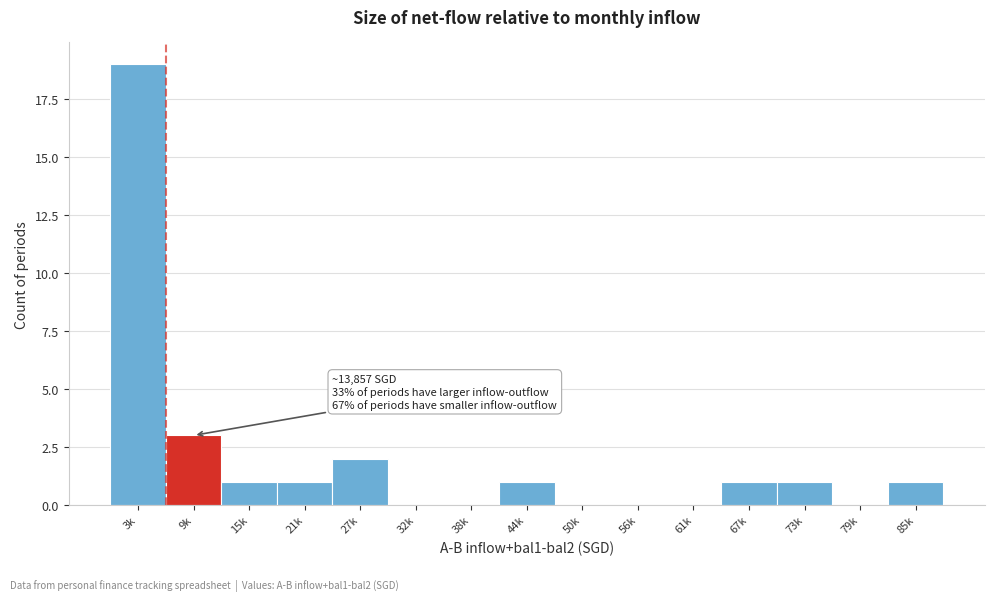

Reading left to right, list all the values displayed in this chart.

3k=19	9k=3	15k=1	21k=1	27k=2	32k=0	38k=0	44k=1	50k=0	56k=0	61k=0	67k=1	73k=1	79k=0	85k=1